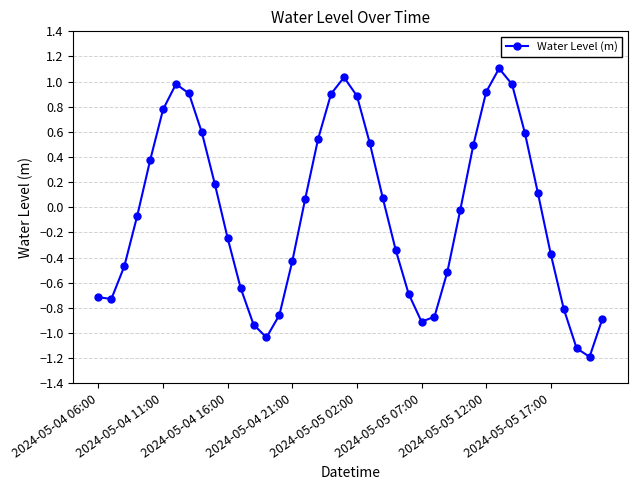

How many interior local peaks (higher than both neighbors) does the data have?

3